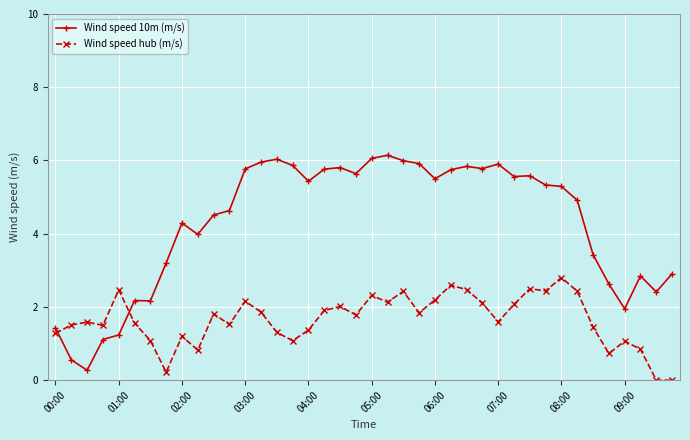

True or false: Wind speed hub (m/s) and Wind speed 10m (m/s) intersect in this chart.

True